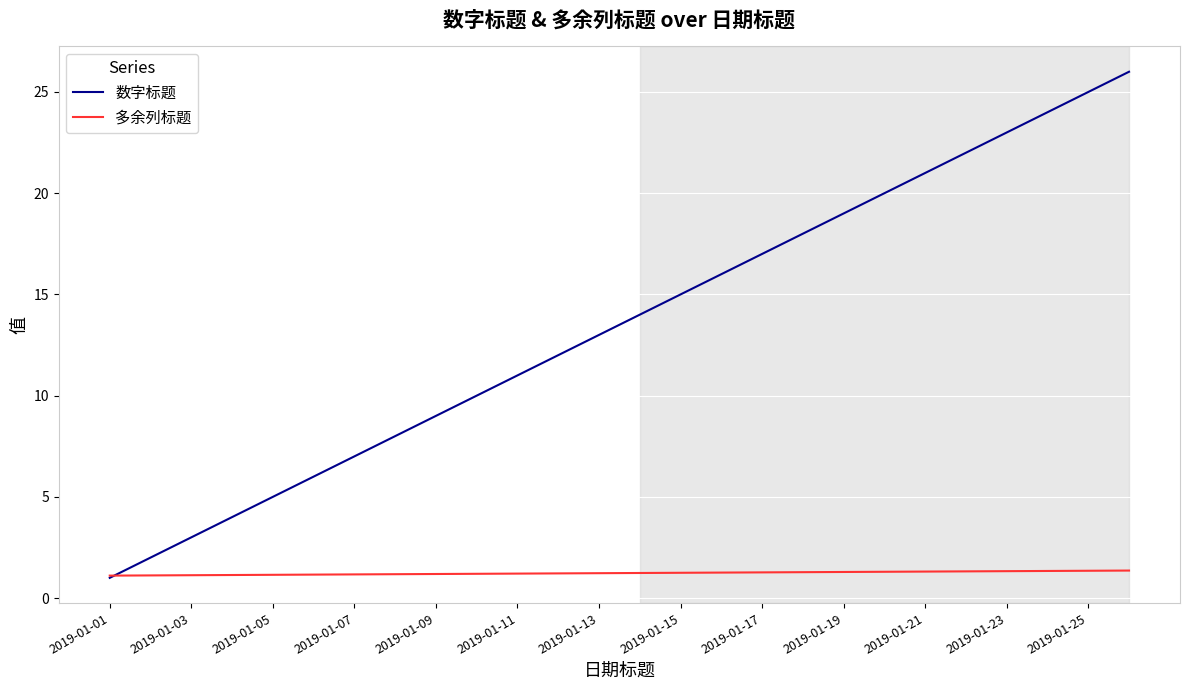

Which series has the largest range (max minus min)?

数字标题